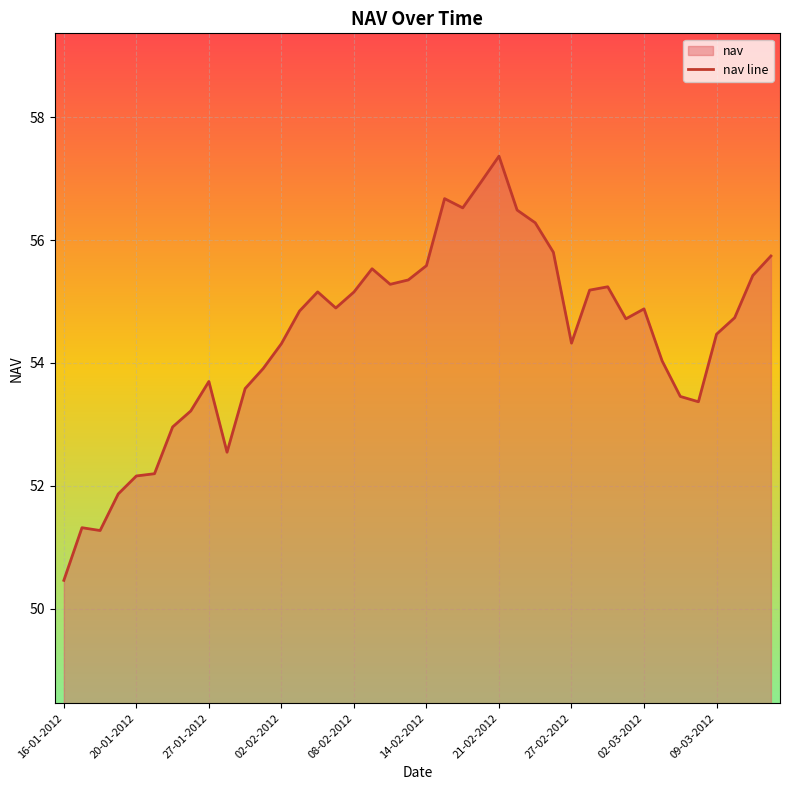

Which category has the lowest value across all series?

16-01-2012